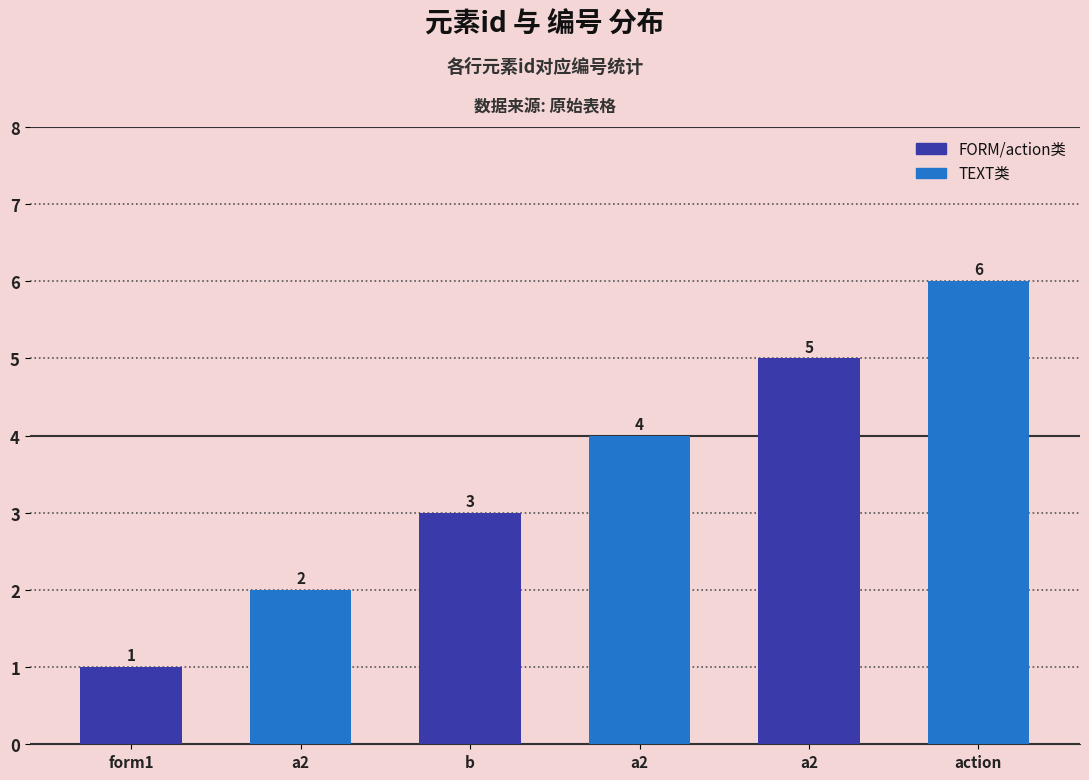

Reading left to right, what are all the values shown in this chart?

1	2	3	4	5	6